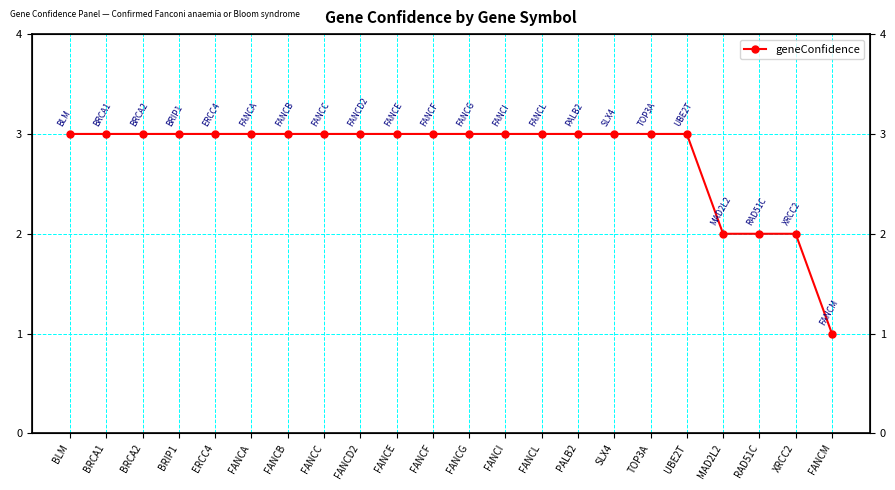

What is the sum of the values at UBE2T and FANCL?

6